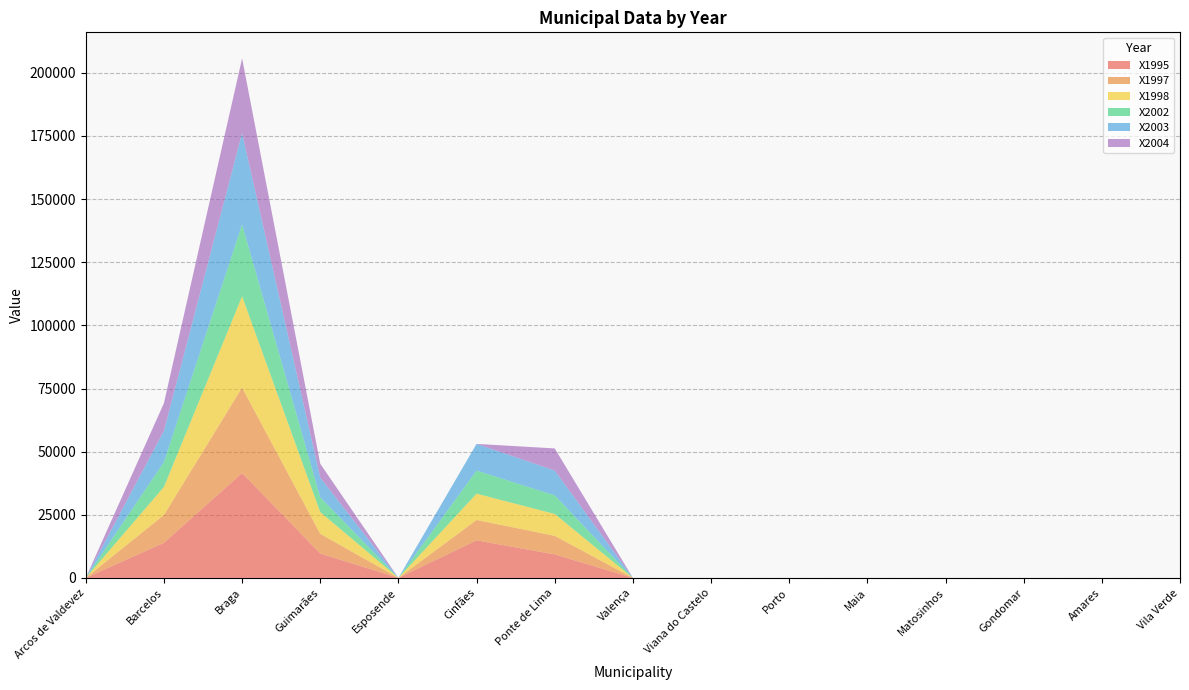

Reading left to right, list all the values displayed in this chart.

X1995: Arcos de Valdevez=0	Barcelos=13893	Braga=41529	Guimarães=9654	Esposende=0	Cinfães=14853	Ponte de Lima=9306	Valença=0	Viana do Castelo=0	Porto=0	Maia=0	Matosinhos=0	Gondomar=0	Amares=0	Vila Verde=0
X1997: Arcos de Valdevez=0	Barcelos=11037	Braga=33824	Guimarães=7794	Esposende=0	Cinfães=8084	Ponte de Lima=7346	Valença=0	Viana do Castelo=0	Porto=0	Maia=0	Matosinhos=0	Gondomar=0	Amares=0	Vila Verde=0
X1998: Arcos de Valdevez=0	Barcelos=11118	Braga=36174	Guimarães=8617	Esposende=0	Cinfães=10424	Ponte de Lima=8668	Valença=0	Viana do Castelo=0	Porto=0	Maia=0	Matosinhos=0	Gondomar=0	Amares=0	Vila Verde=0
X2002: Arcos de Valdevez=0	Barcelos=9845	Braga=28450	Guimarães=5886	Esposende=0	Cinfães=9130	Ponte de Lima=7360	Valença=0	Viana do Castelo=0	Porto=0	Maia=0	Matosinhos=0	Gondomar=0	Amares=0	Vila Verde=0
X2003: Arcos de Valdevez=0	Barcelos=12330	Braga=36167	Guimarães=7725	Esposende=0	Cinfães=10578	Ponte de Lima=9836	Valença=0	Viana do Castelo=0	Porto=0	Maia=0	Matosinhos=0	Gondomar=0	Amares=0	Vila Verde=0
X2004: Arcos de Valdevez=0	Barcelos=10990	Braga=29619	Guimarães=5526	Esposende=0	Cinfães=0	Ponte de Lima=8756	Valença=0	Viana do Castelo=0	Porto=0	Maia=0	Matosinhos=0	Gondomar=0	Amares=0	Vila Verde=0